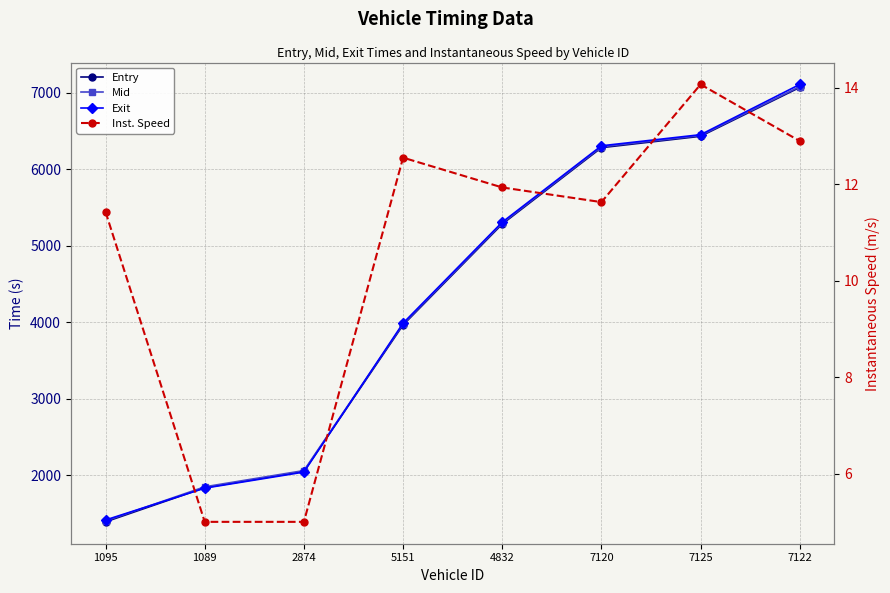

Which series has the largest range (max minus min)?

Exit